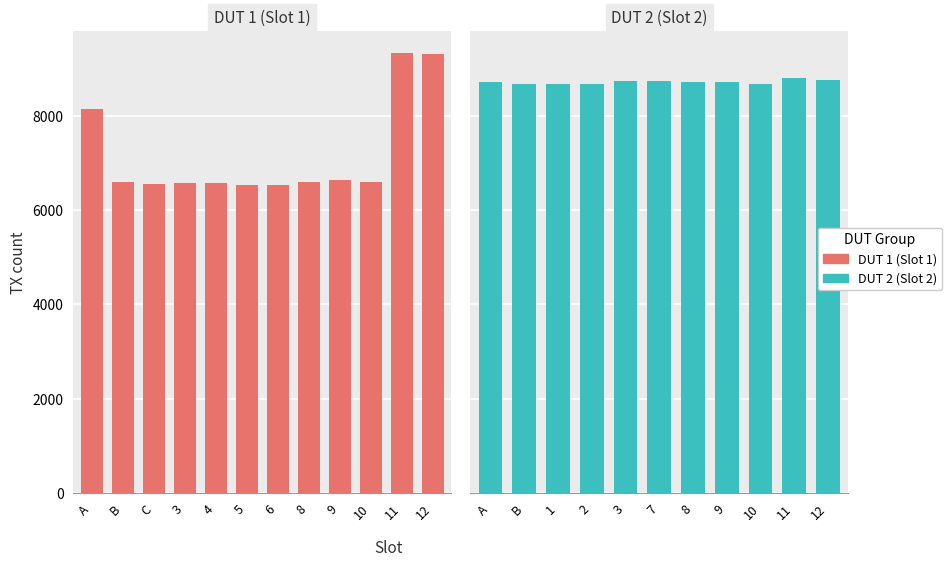

What is the sum of all Alive count values?

181822